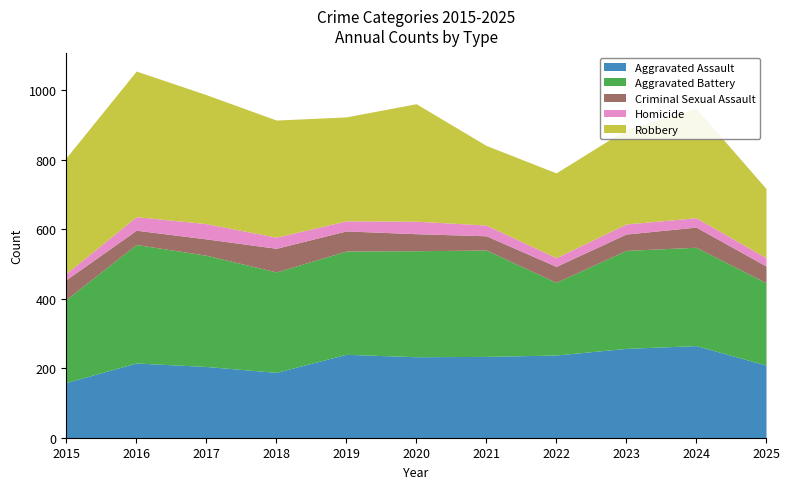

Which series changed the most between 2018 and 2019?

Aggravated Assault